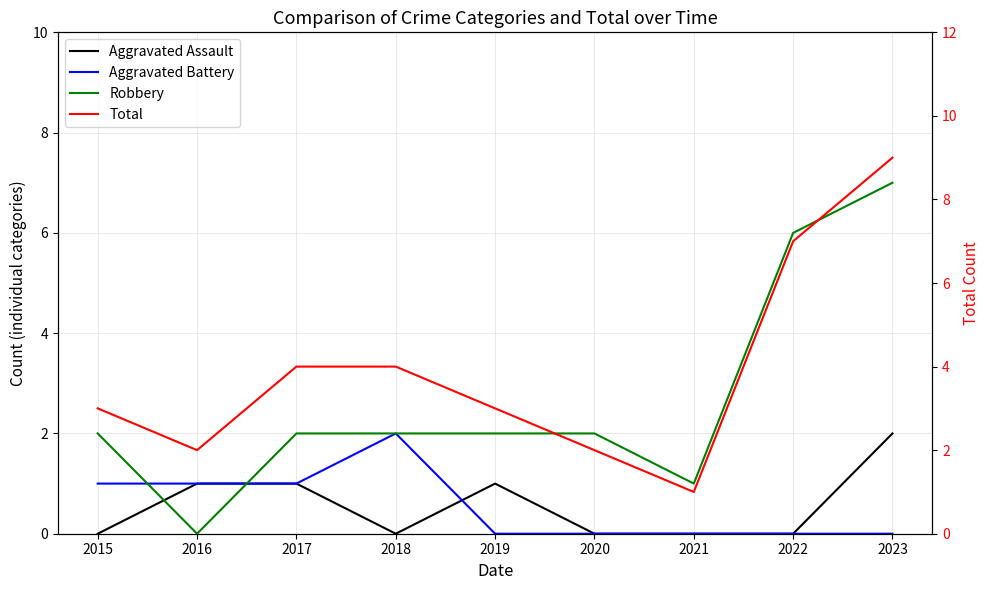

What value does the Total series have at 2023?

9